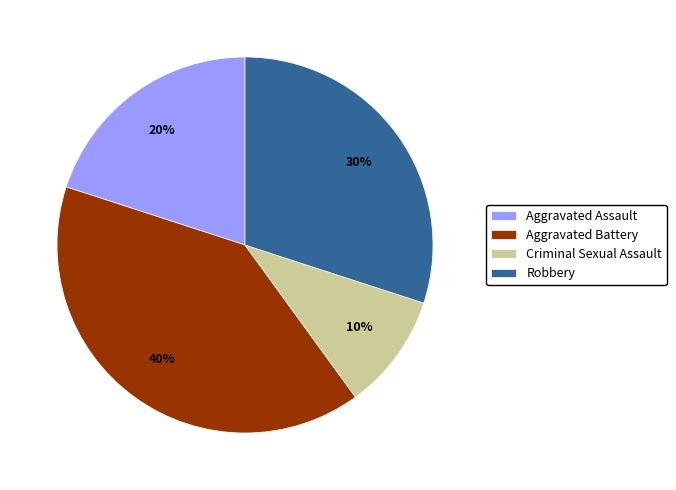

True or false: Robbery accounts for 23% of the total.

False